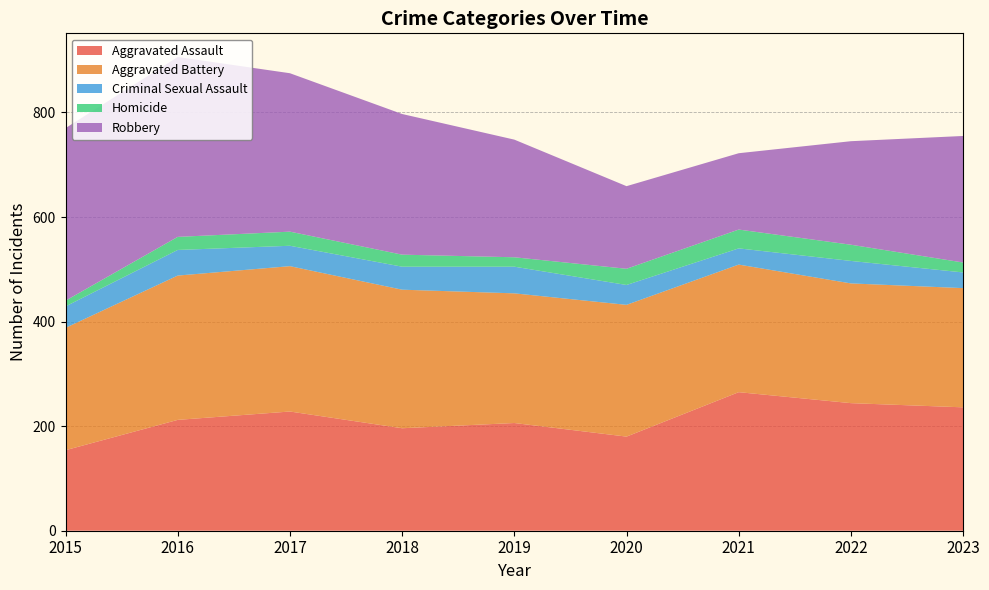

Reading left to right, transcribe all the data shown in this chart.

Aggravated Assault: 154	212	228	196	206	180	265	244	236
Aggravated Battery: 234	276	278	265	248	252	244	229	228
Criminal Sexual Assault: 41	49	39	44	51	38	31	43	30
Homicide: 11	25	27	23	18	31	36	31	19
Robbery: 330	344	303	269	225	158	146	198	242